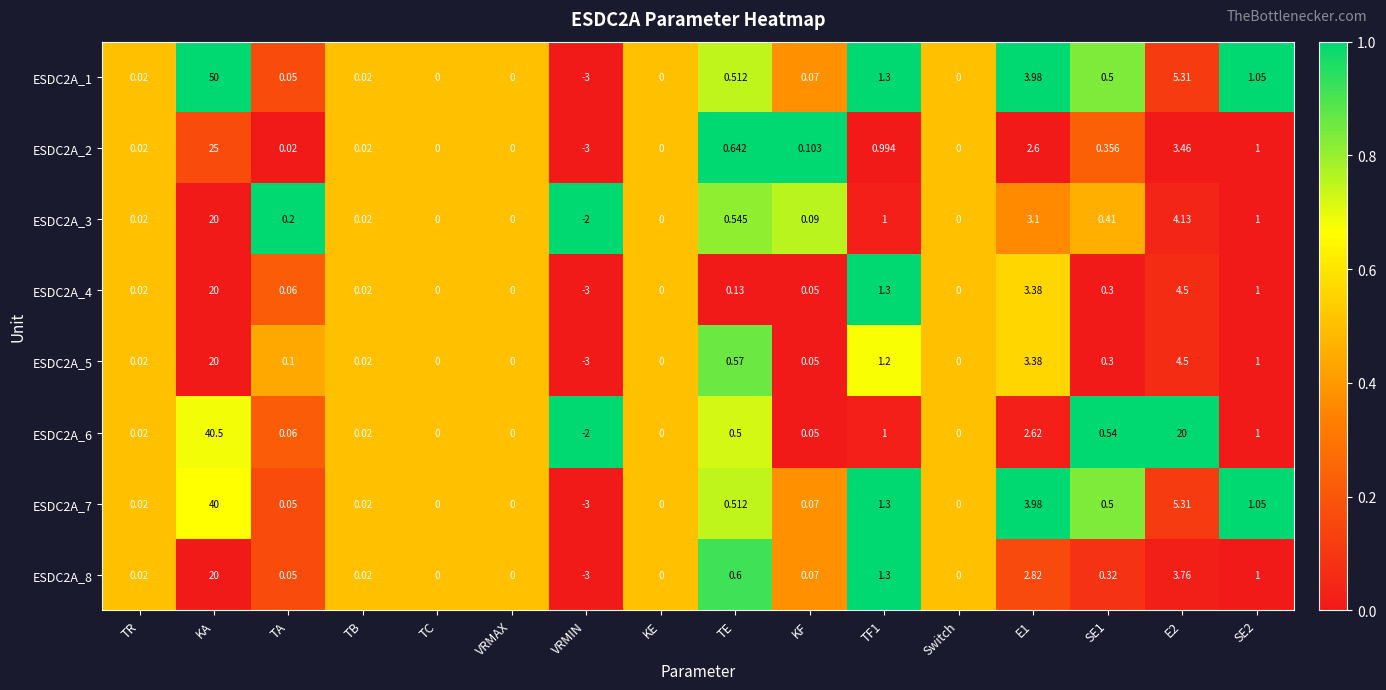

Is the value of ESDC2A_8 at SE2 greater than the value of ESDC2A_3 at VRMIN?

Yes